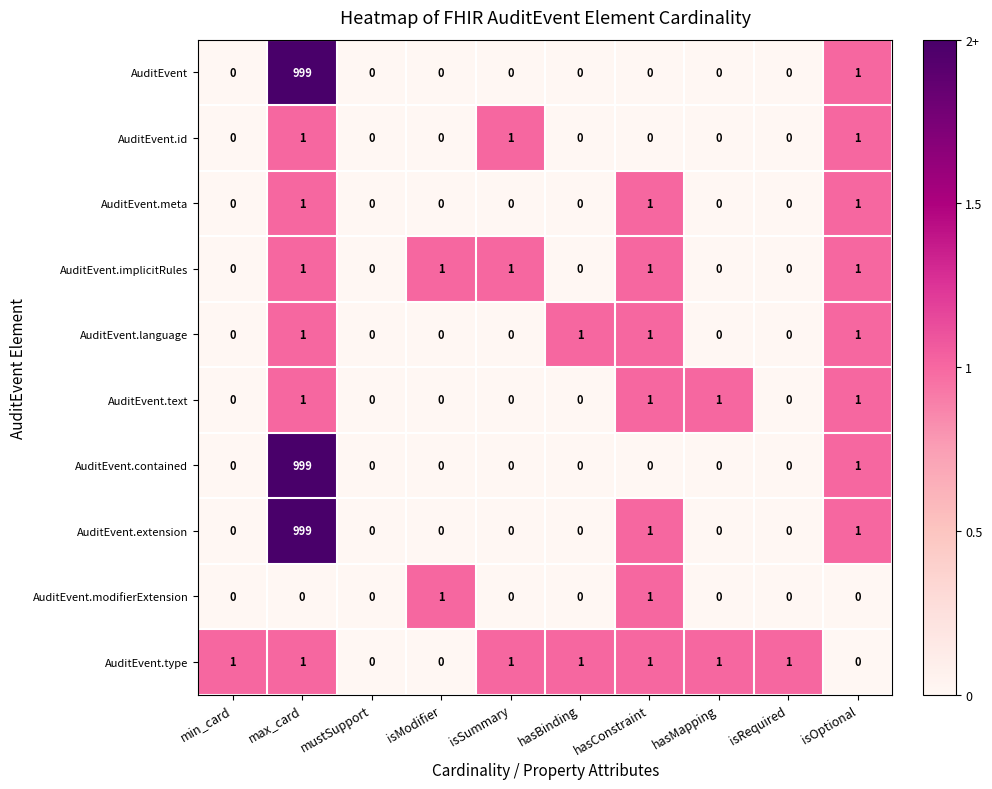

At which category is the sum across all series the highest?

max_card